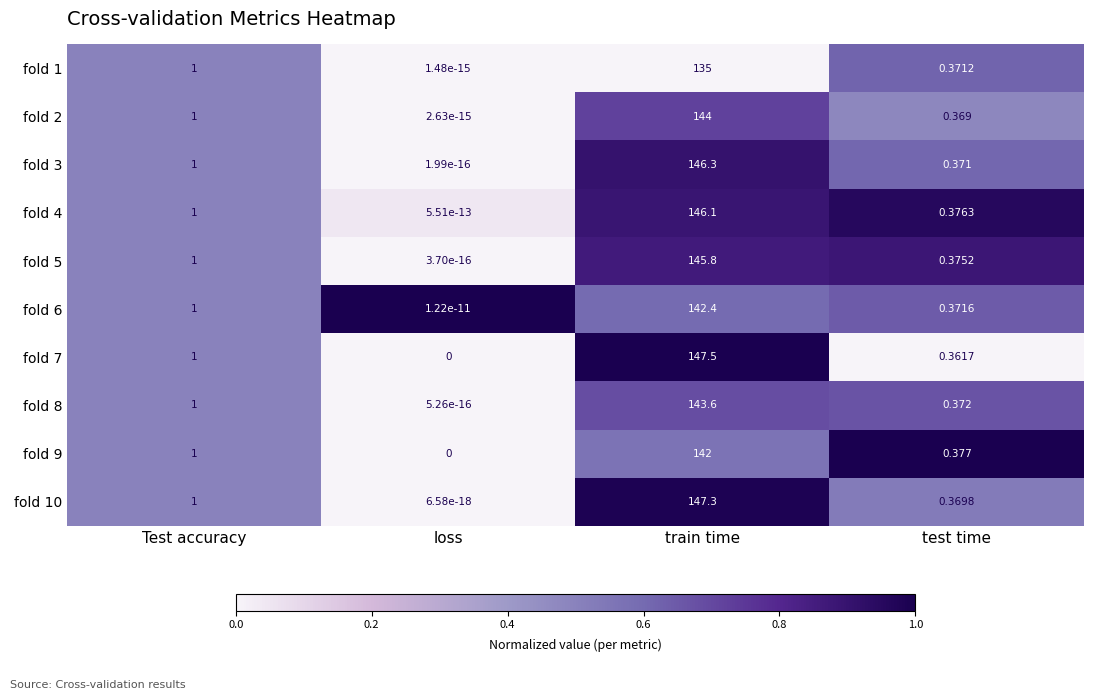

Which label corresponds to the smallest value in the chart?

loss